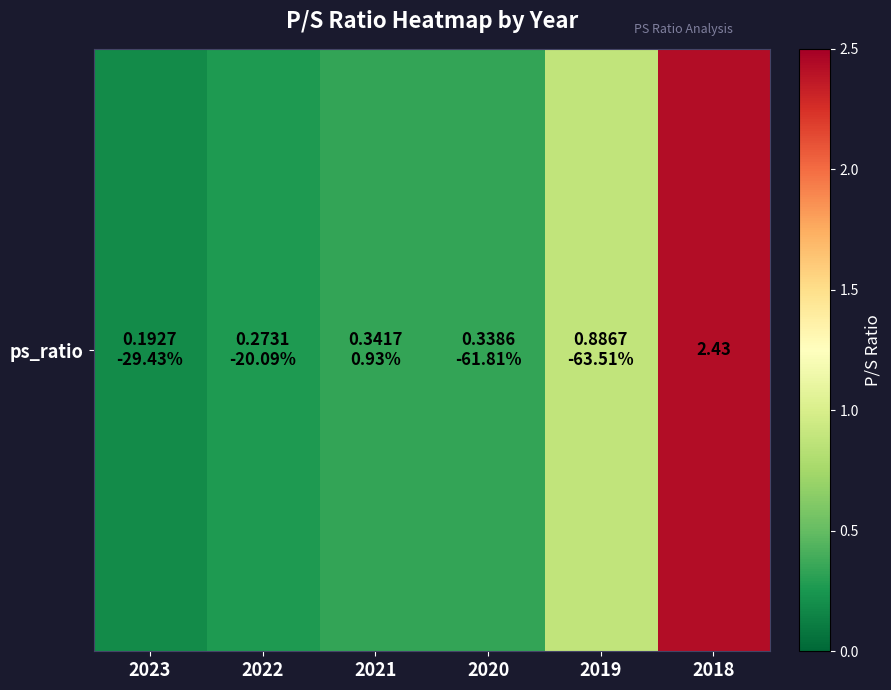

Reading left to right, list all the values displayed in this chart.

2023=0.2	2022=0.3	2021=0.3	2020=0.3	2019=0.9	2018=2.4